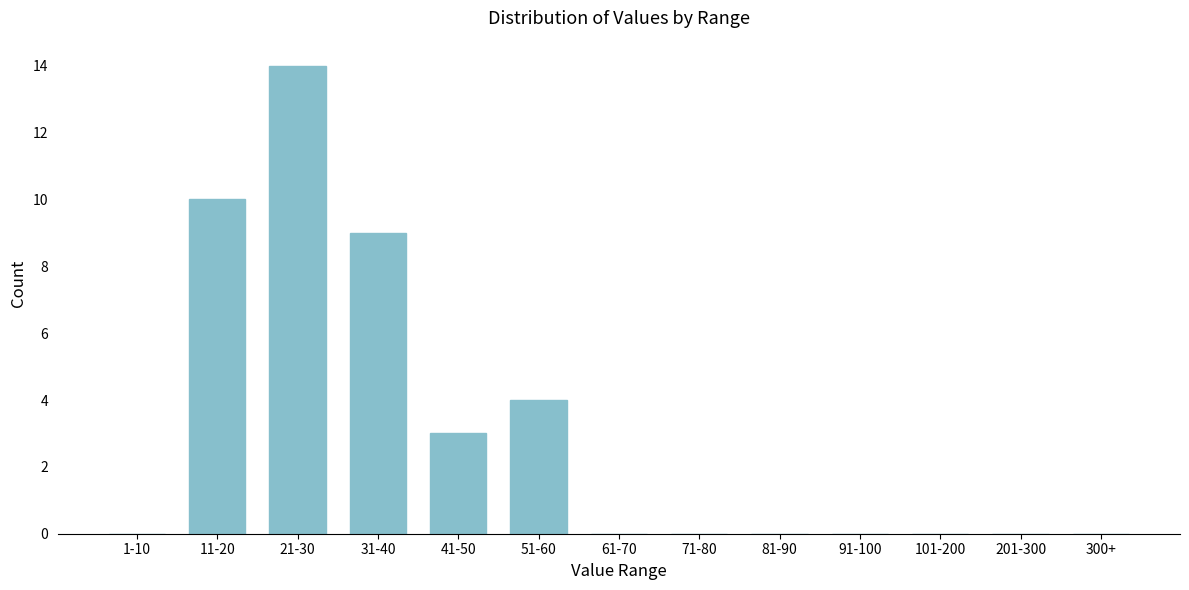

Reading left to right, extract all data points from this chart.

1-10=0	11-20=10	21-30=14	31-40=9	41-50=3	51-60=4	61-70=0	71-80=0	81-90=0	91-100=0	101-200=0	201-300=0	300+=0